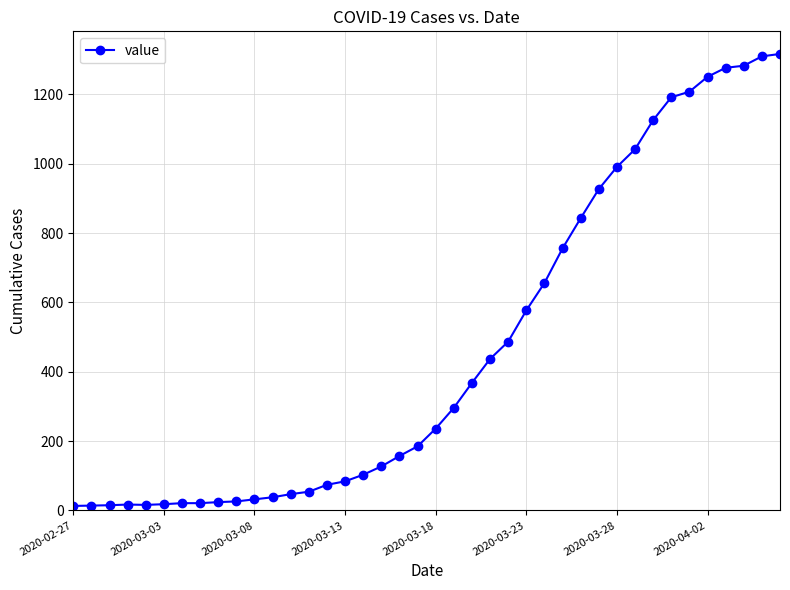

What is the maximum value shown in the chart?

1317